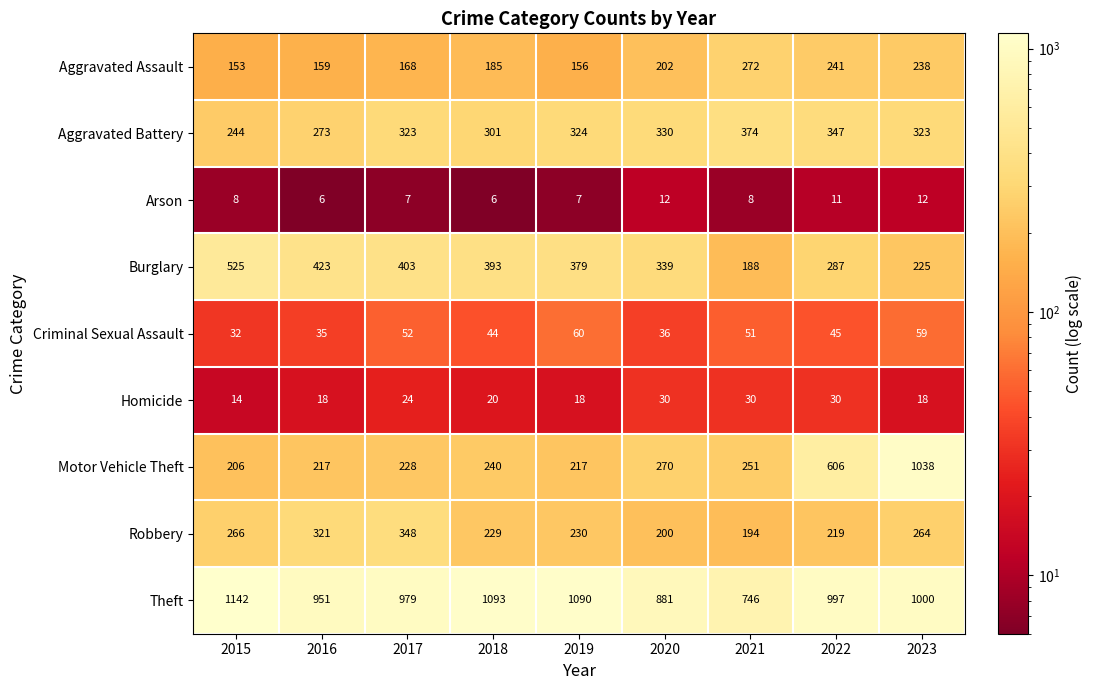

The Motor Vehicle Theft series shows 129 at 2017. True or false?

False